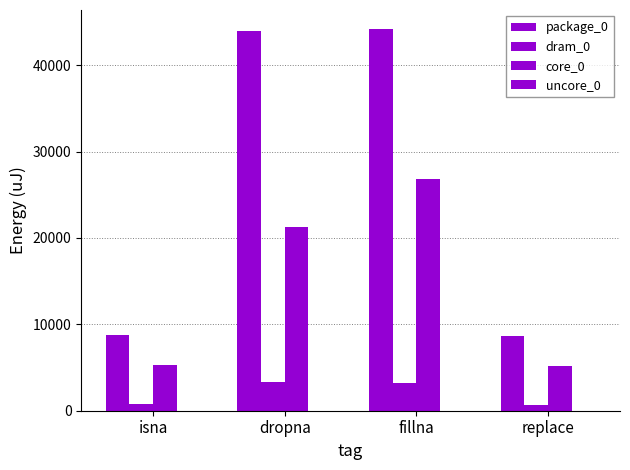

Between dropna and fillna, which is larger?

fillna